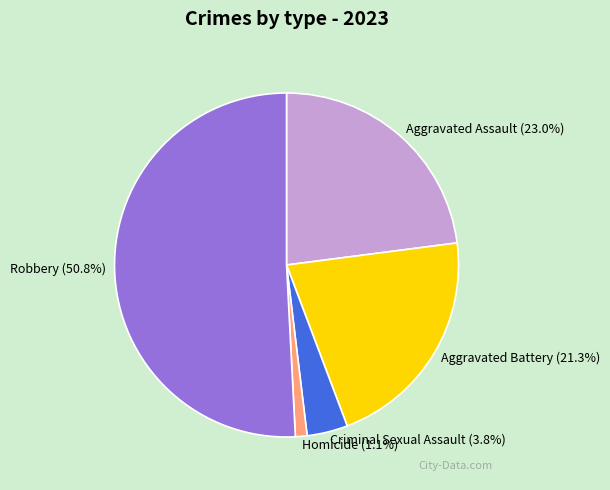

Rank the categories by value from highest to lowest.

Robbery, Aggravated Assault, Aggravated Battery, Criminal Sexual Assault, Homicide